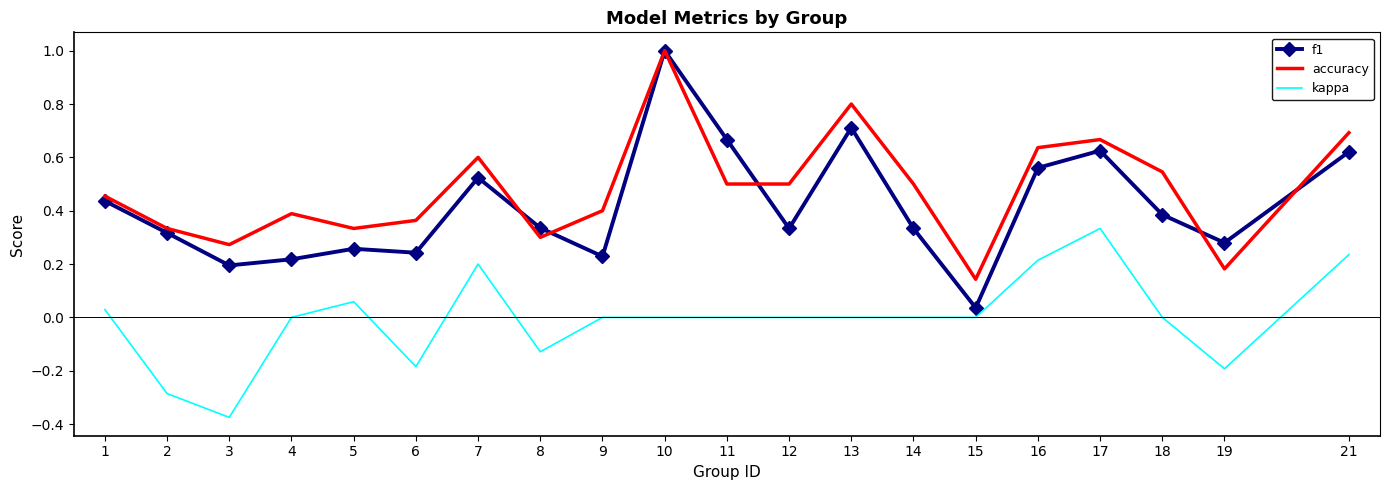

Where is f1 nearest to the value 0?

15